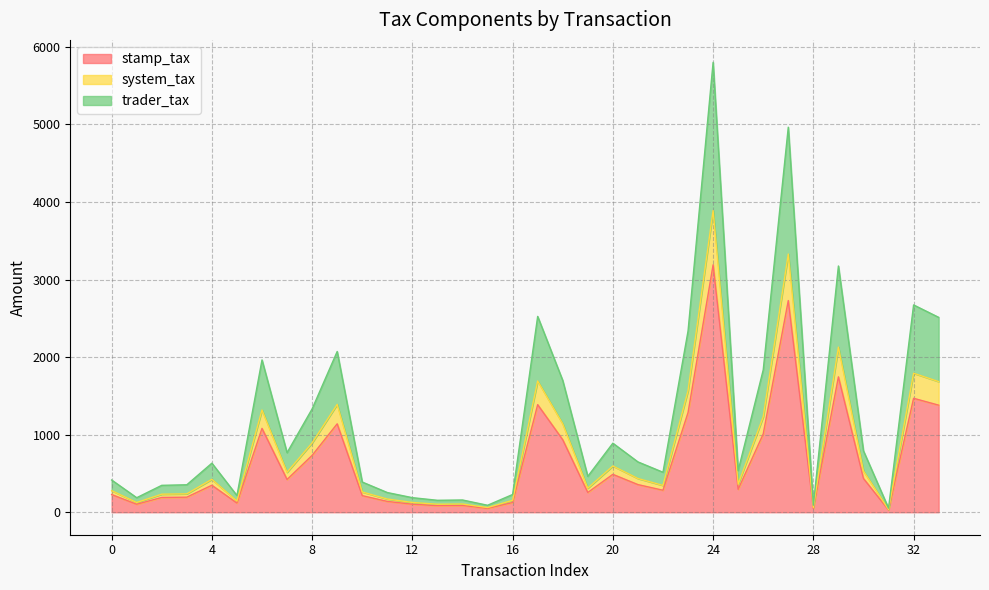

At how many categories does at least one series exceed 3245?

2